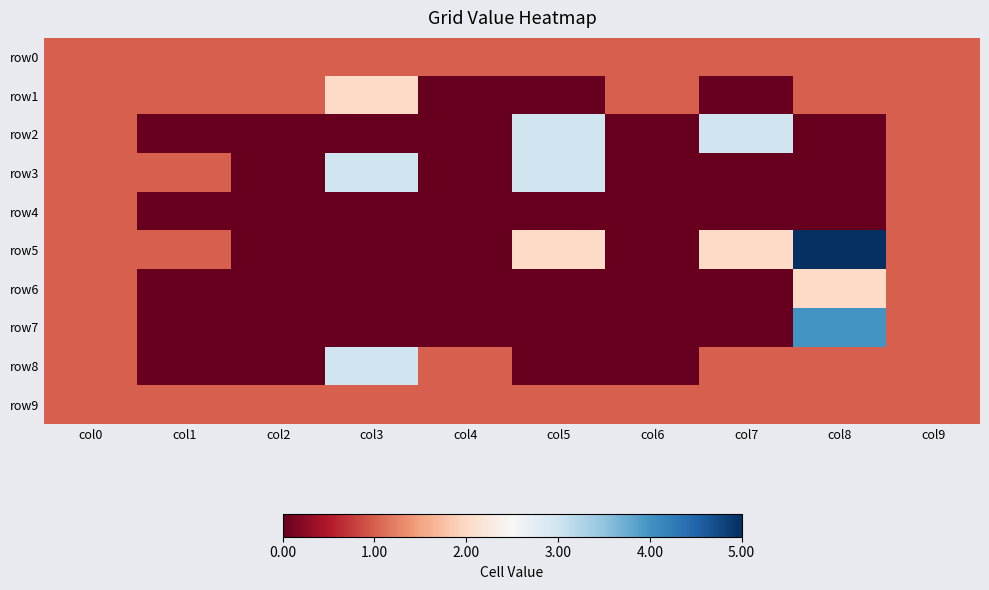

Between col4 and col8, which series saw the biggest shift?

row5